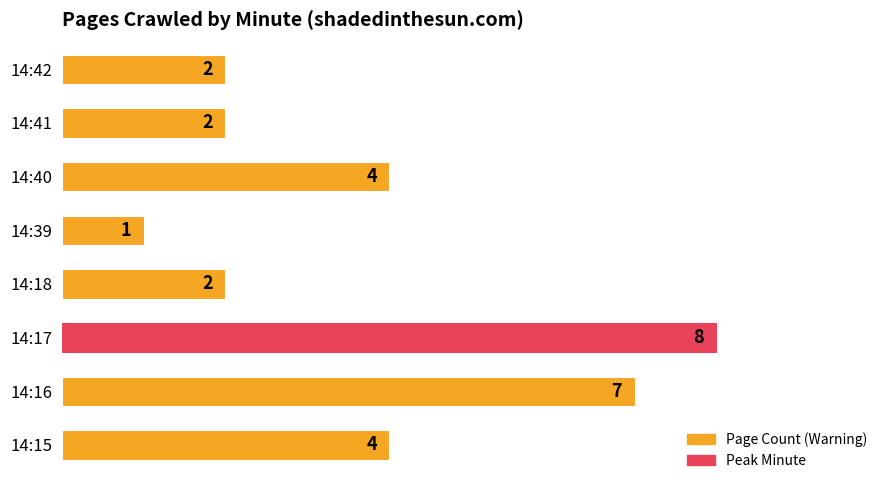

What is the greatest value displayed?

8